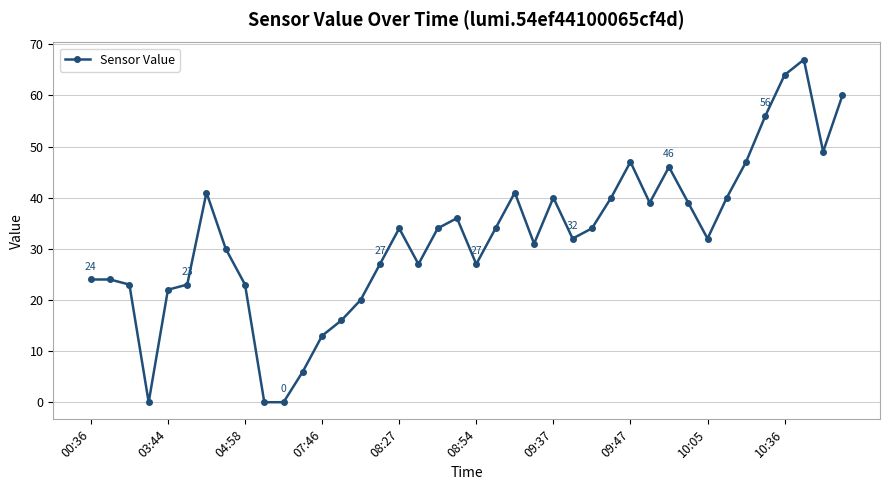

What is the difference between the maximum and minimum values?

67